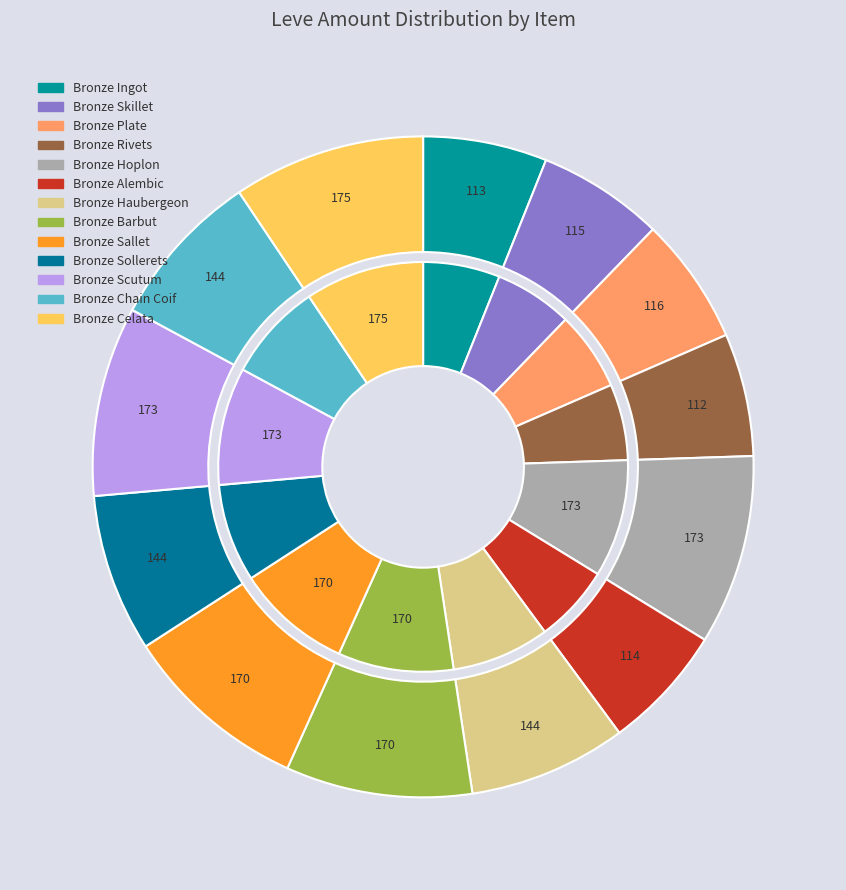

What percentage is the Bronze Barbut slice, to the nearest percent?

9%